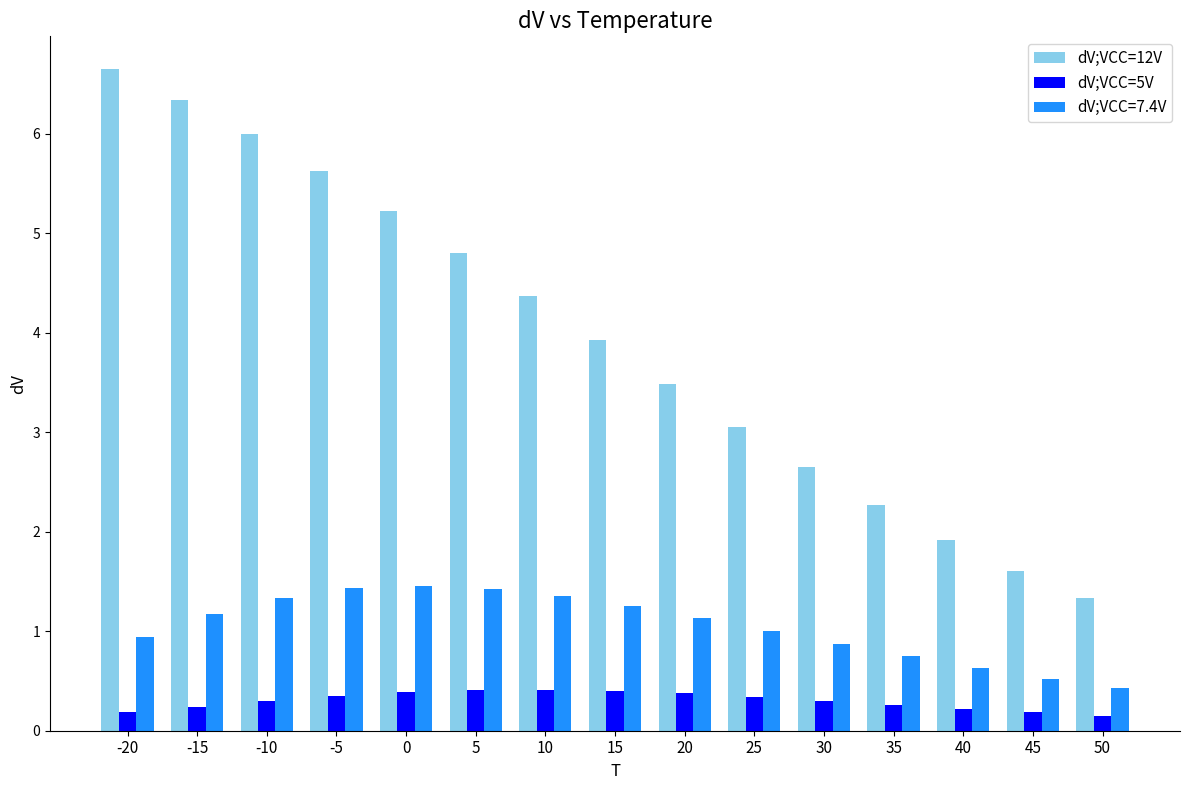

At how many categories does at least one series exceed 0?

15